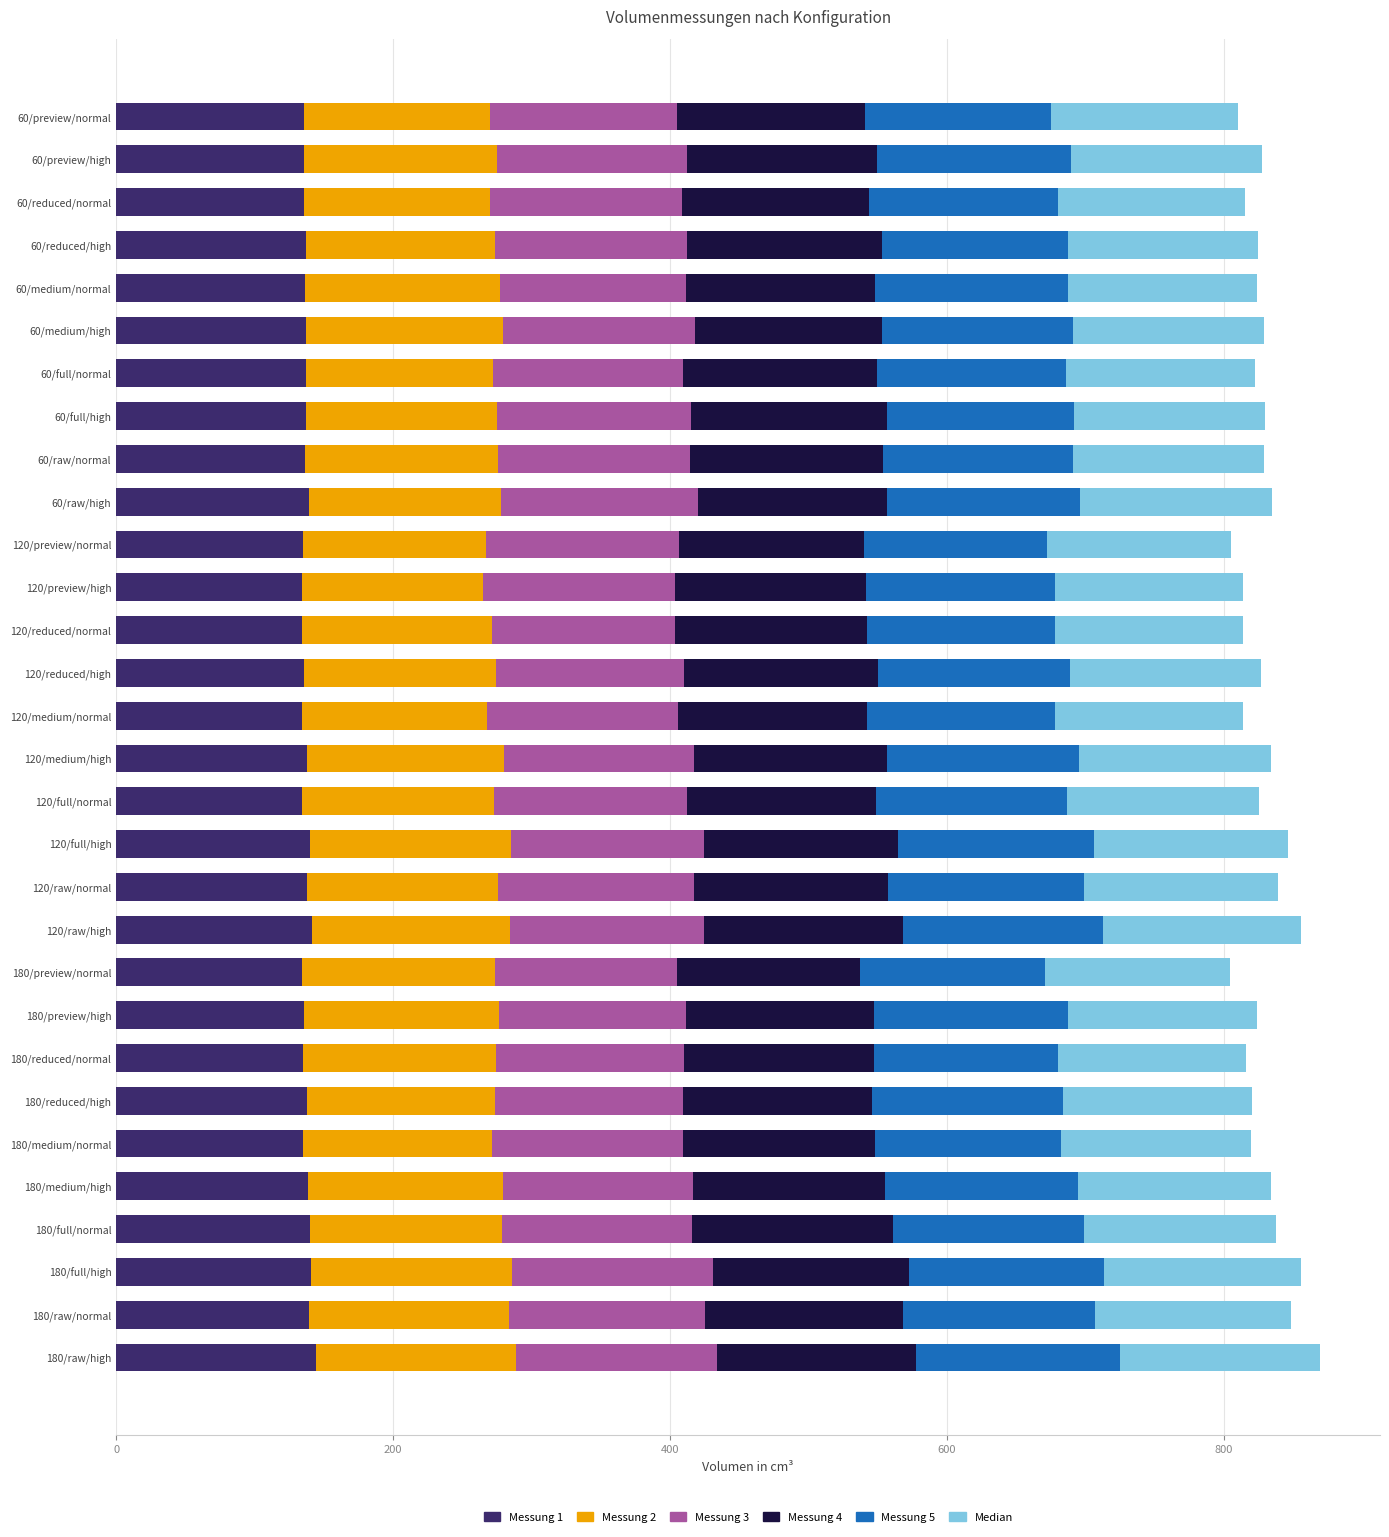

What is the maximum value for Messung 1?

144.5